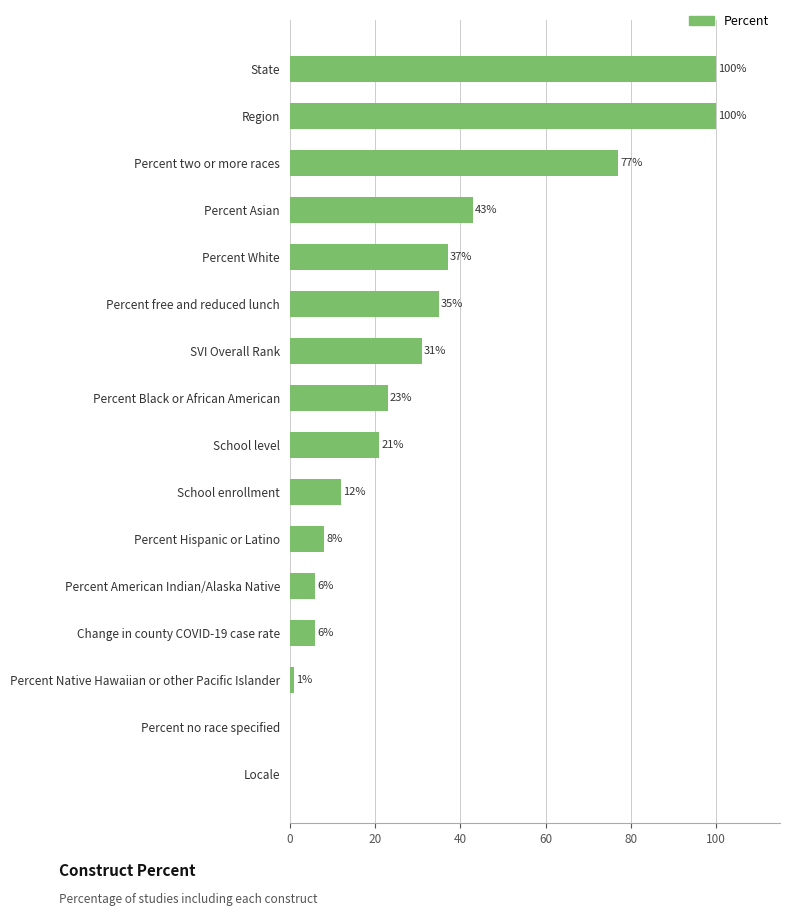

The chart shows a value of 4 at Percent Hispanic or Latino. True or false?

False